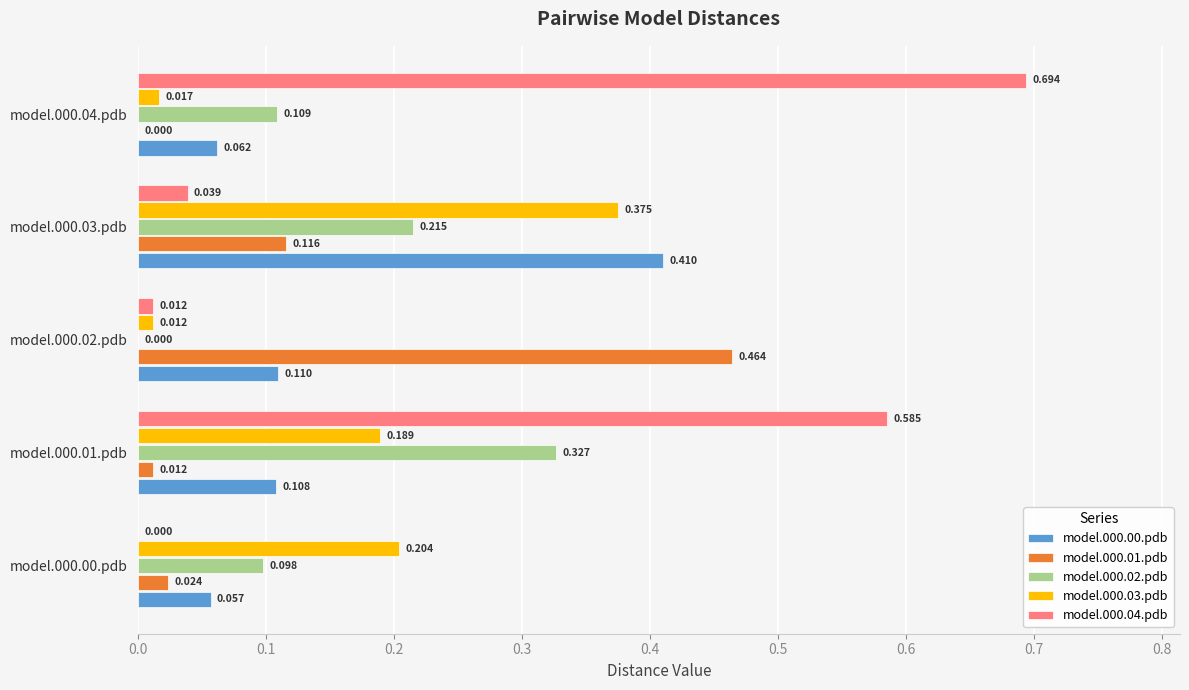

What are all the series names shown in the legend?

model.000.00.pdb, model.000.01.pdb, model.000.02.pdb, model.000.03.pdb, model.000.04.pdb